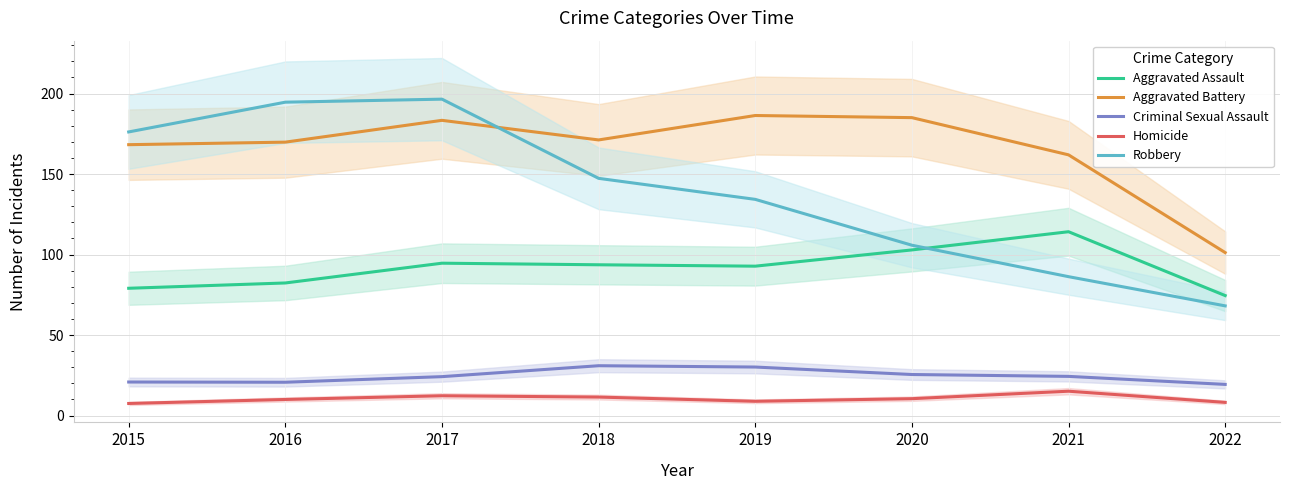

What are all the series names shown in the legend?

Aggravated Assault, Aggravated Battery, Criminal Sexual Assault, Homicide, Robbery